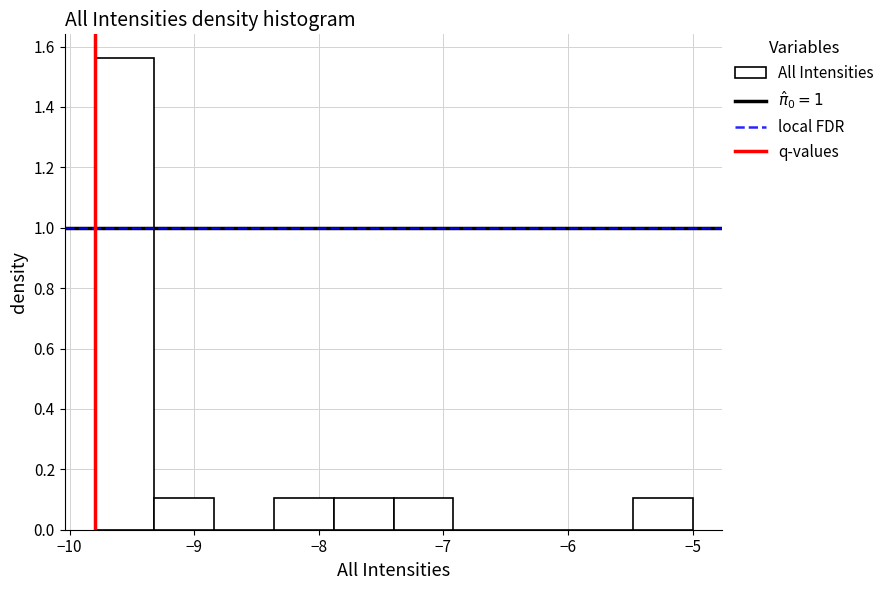

Reading left to right, list every bar in this chart as the range it spans on the x-axis followed by its height. Neither the bar edges nor the heights are printed on the chart, so give them approximately, as read against the axes.

-9.80 to -9.32: 1.56
-9.32 to -8.84: 0.10
-8.84 to -8.36: 0
-8.36 to -7.88: 0.10
-7.88 to -7.40: 0.10
-7.40 to -6.92: 0.10
-6.92 to -6.44: 0
-6.44 to -5.96: 0
-5.96 to -5.48: 0
-5.48 to -5.00: 0.10